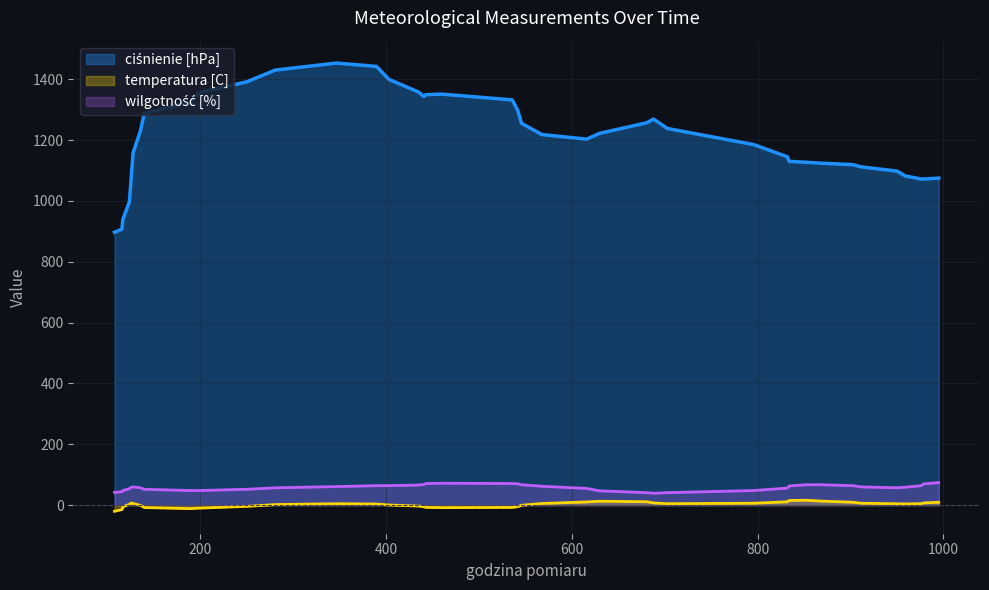

What is the difference between the maximum and minimum values in the temperatura [C] series?

36.4